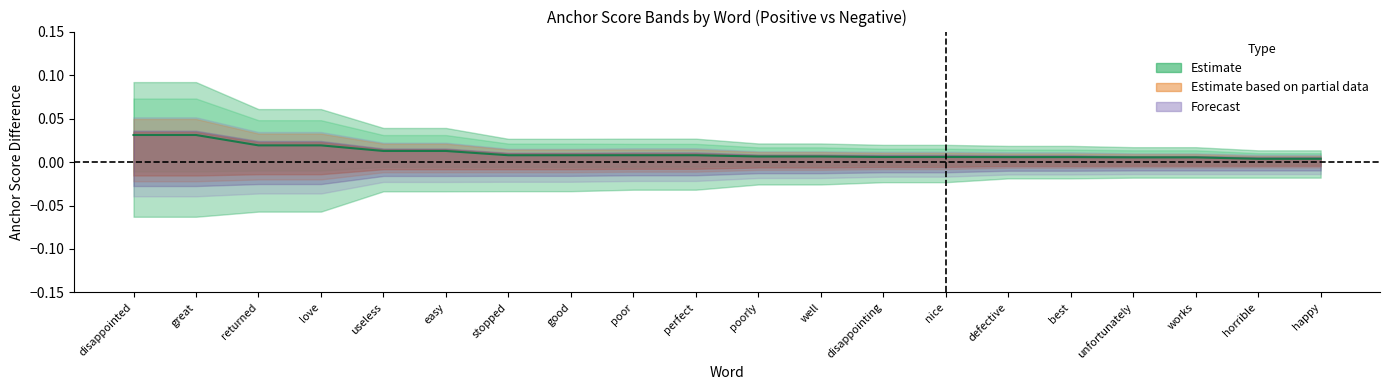

The value at works is 0.0. True or false?

False